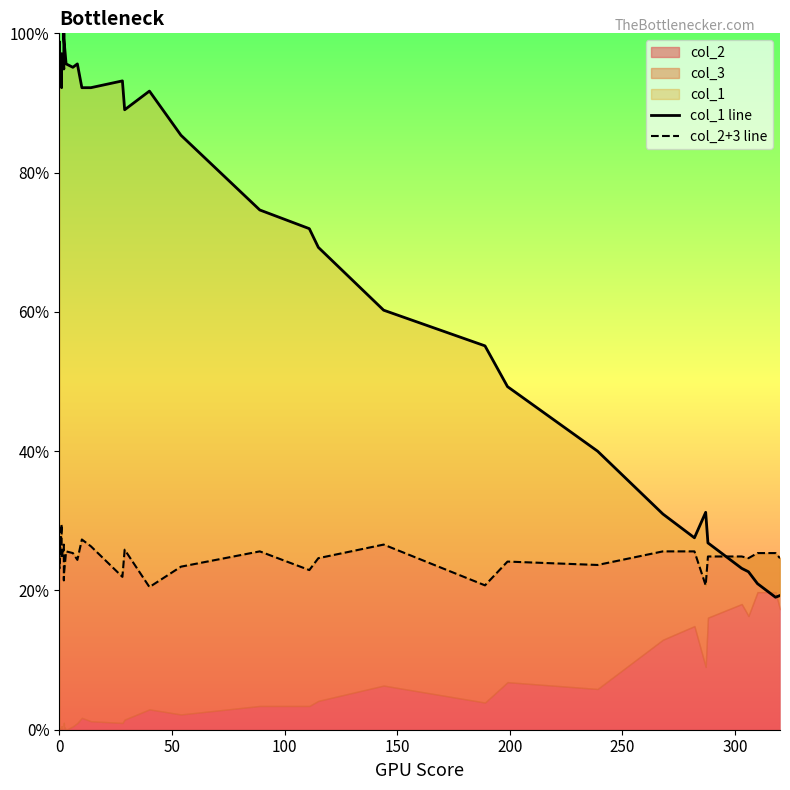

Rank the series by their maximum value, from lowest to highest.

col_2+3 line, col_1 line